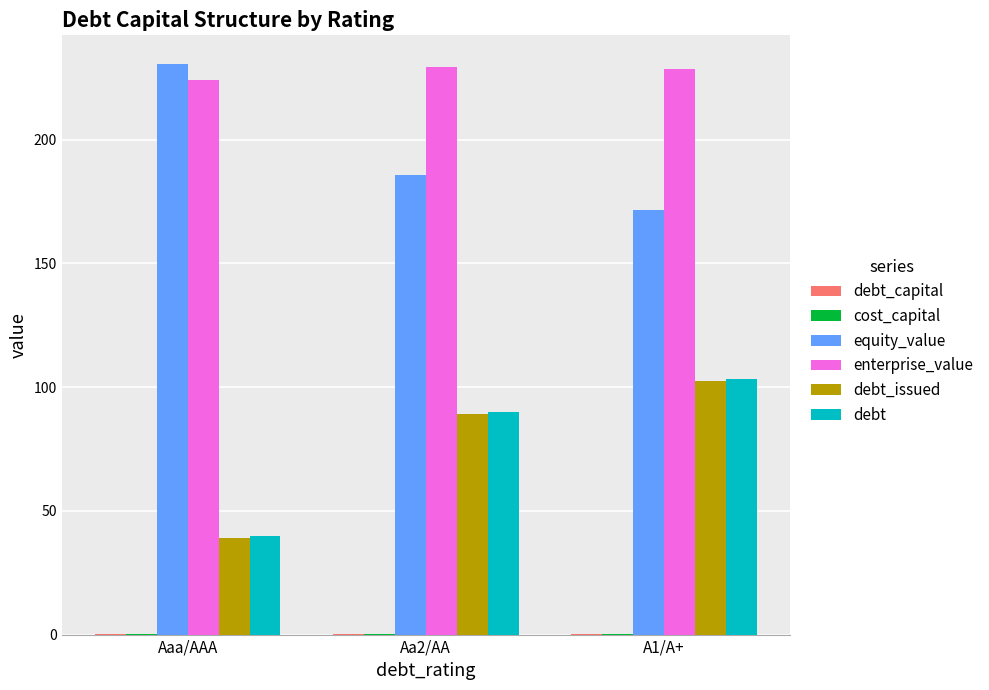

Does the chart contain stacked bars?

No